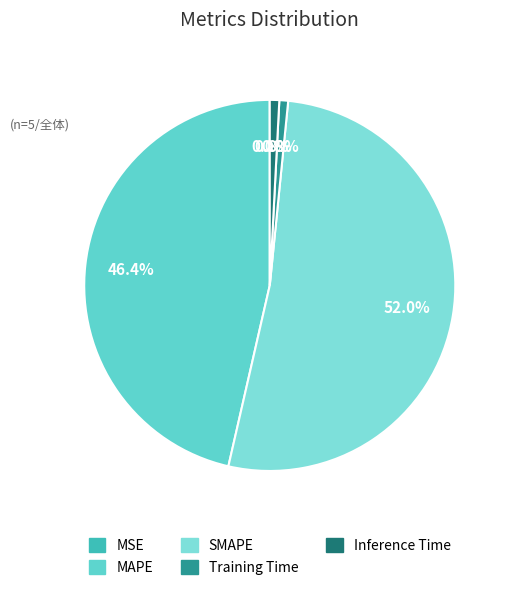

To the nearest percent, what is the difference between the largest and smallest slice percentages?

52%